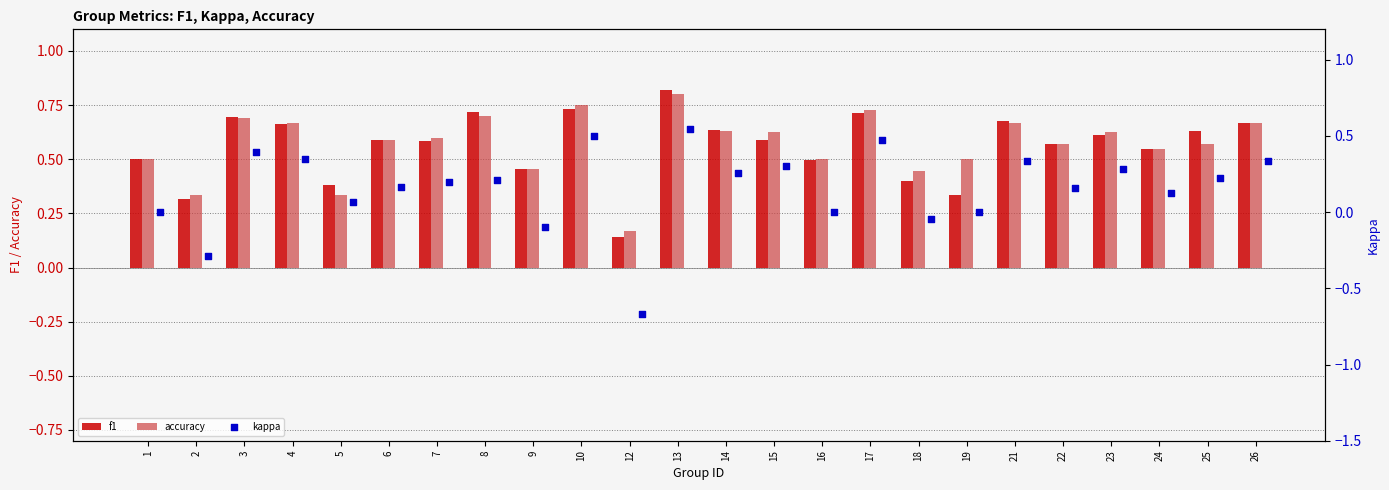

What are all the series names shown in the legend?

f1, accuracy, kappa